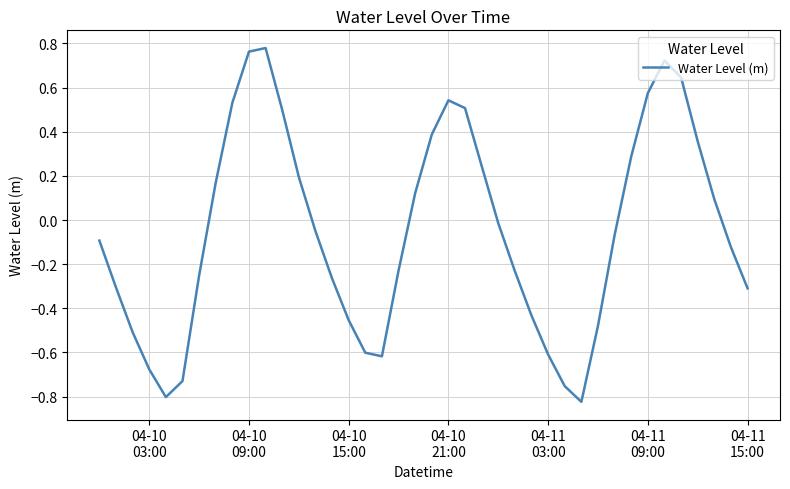

What is the difference between the maximum and minimum values?

1.6